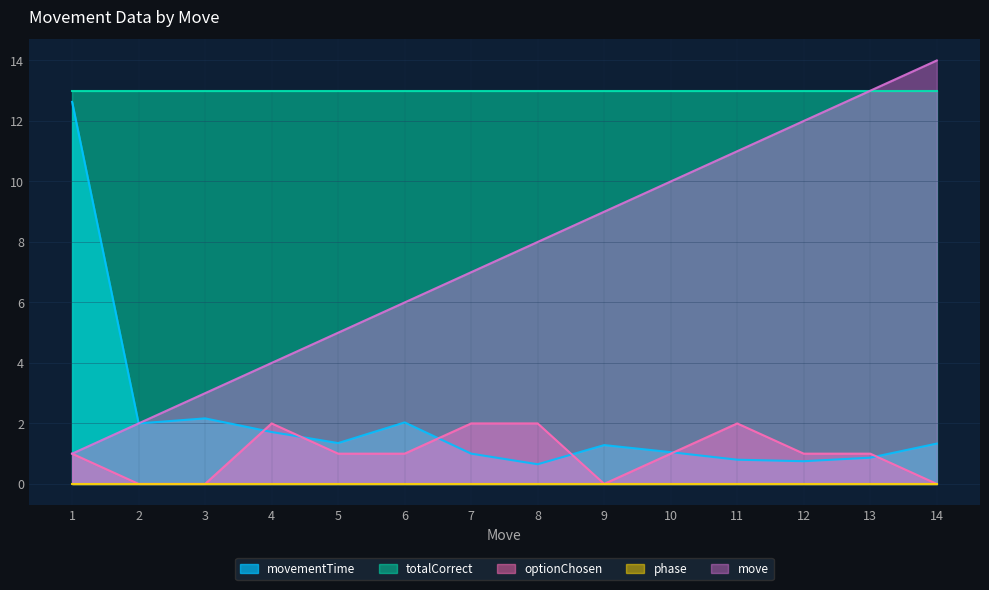

Where does the move series first go above 8?

9